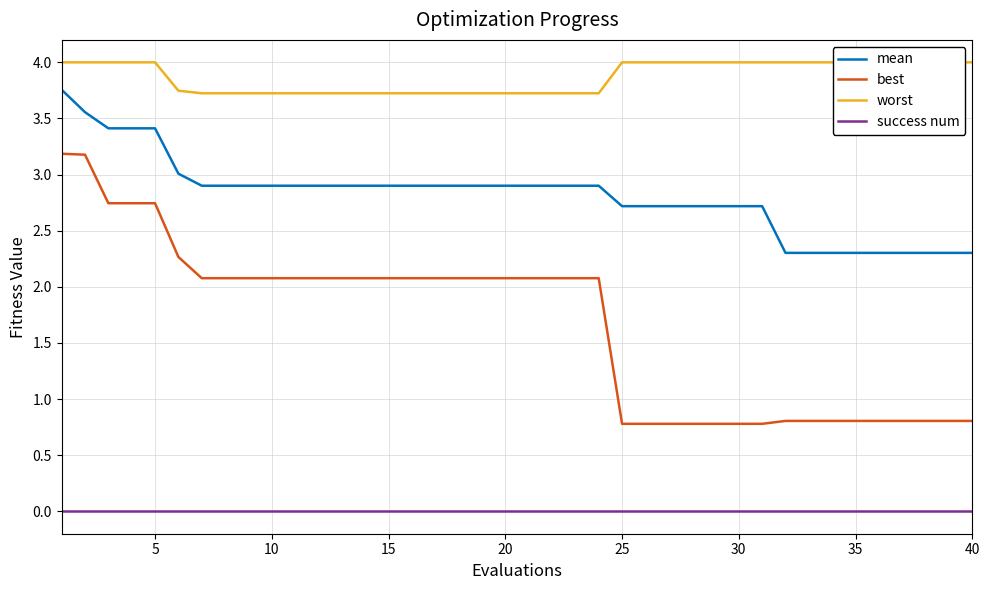

What are all the series names shown in the legend?

mean, best, worst, success num